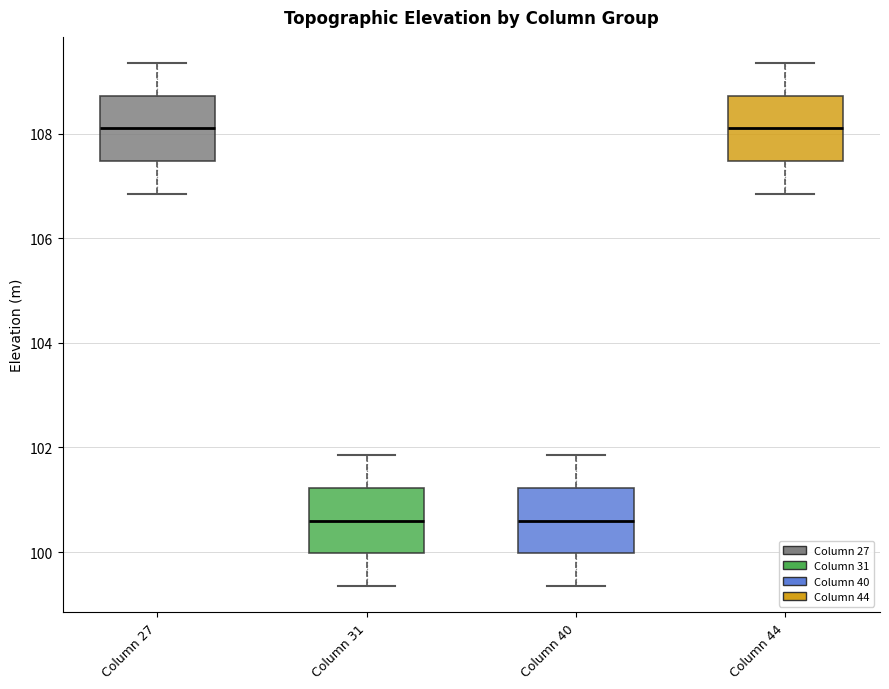

Reading left to right, read every box against the y-axis: the position of its median line, the range the box covers, and the ends of its whiskers. The values are not printed on the chart, so give them approximately, as read against the axis.

Column 27: median 108.2, box 107.4 to 108.8, whiskers 106.8 to 109.4
Column 31: median 100.6, box 100.0 to 101.2, whiskers 99.4 to 101.8
Column 40: median 100.6, box 100.0 to 101.2, whiskers 99.4 to 101.8
Column 44: median 108.2, box 107.4 to 108.8, whiskers 106.8 to 109.4